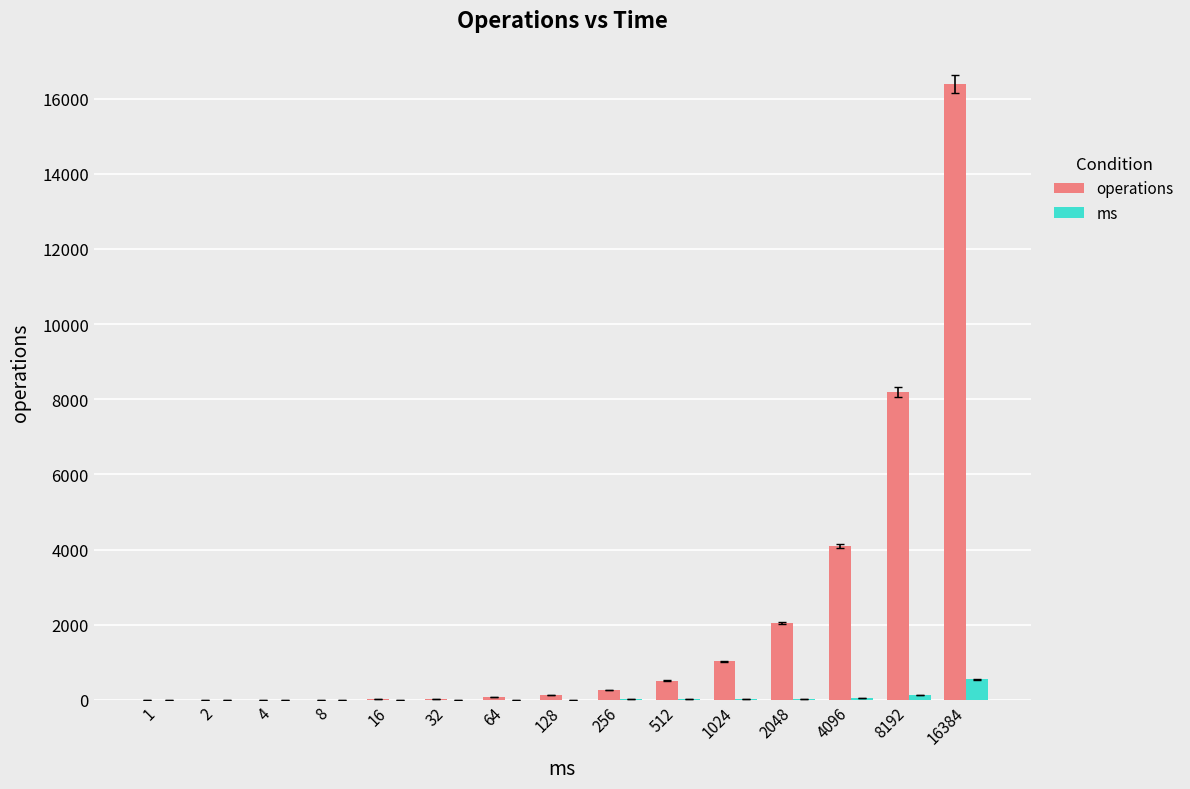

Between 32 and 4096, which series saw the biggest shift?

operations